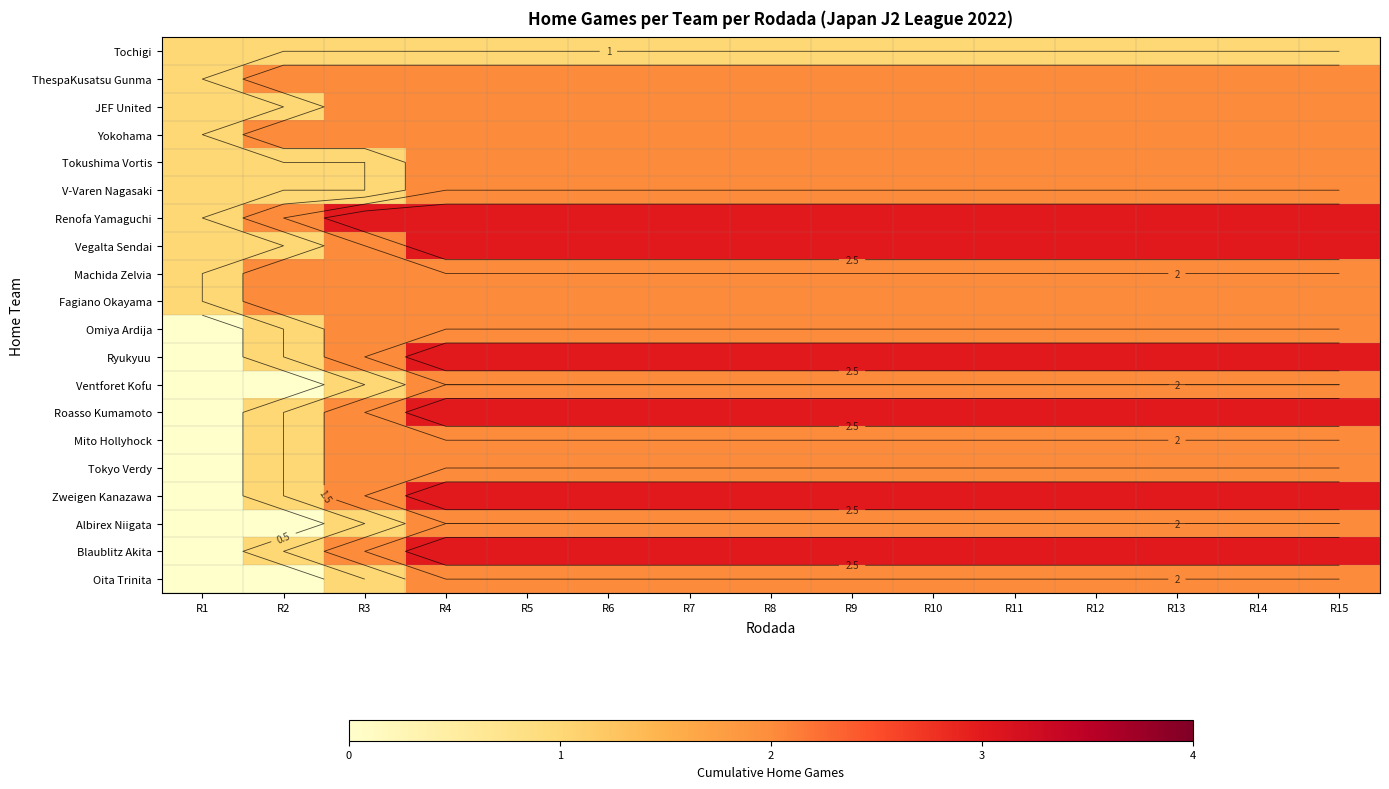

Rank the series at R9 from highest to lowest value.

Renofa Yamaguchi, Vegalta Sendai, Ryukyuu, Roasso Kumamoto, Zweigen Kanazawa, Blaublitz Akita, ThespaKusatsu Gunma, JEF United, Yokohama, Tokushima Vortis, V-Varen Nagasaki, Machida Zelvia, Fagiano Okayama, Omiya Ardija, Ventforet Kofu, Mito Hollyhock, Tokyo Verdy, Albirex Niigata, Oita Trinita, Tochigi